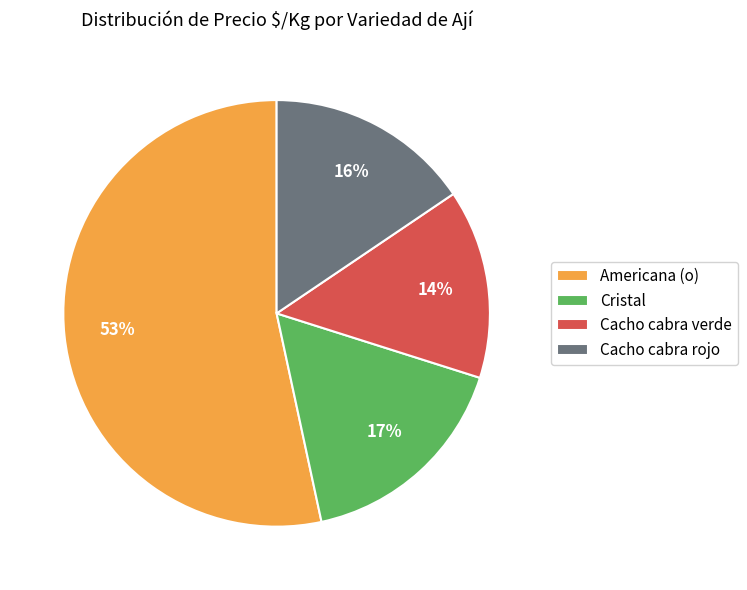

Does Americana (o) account for over 50% of the chart?

Yes